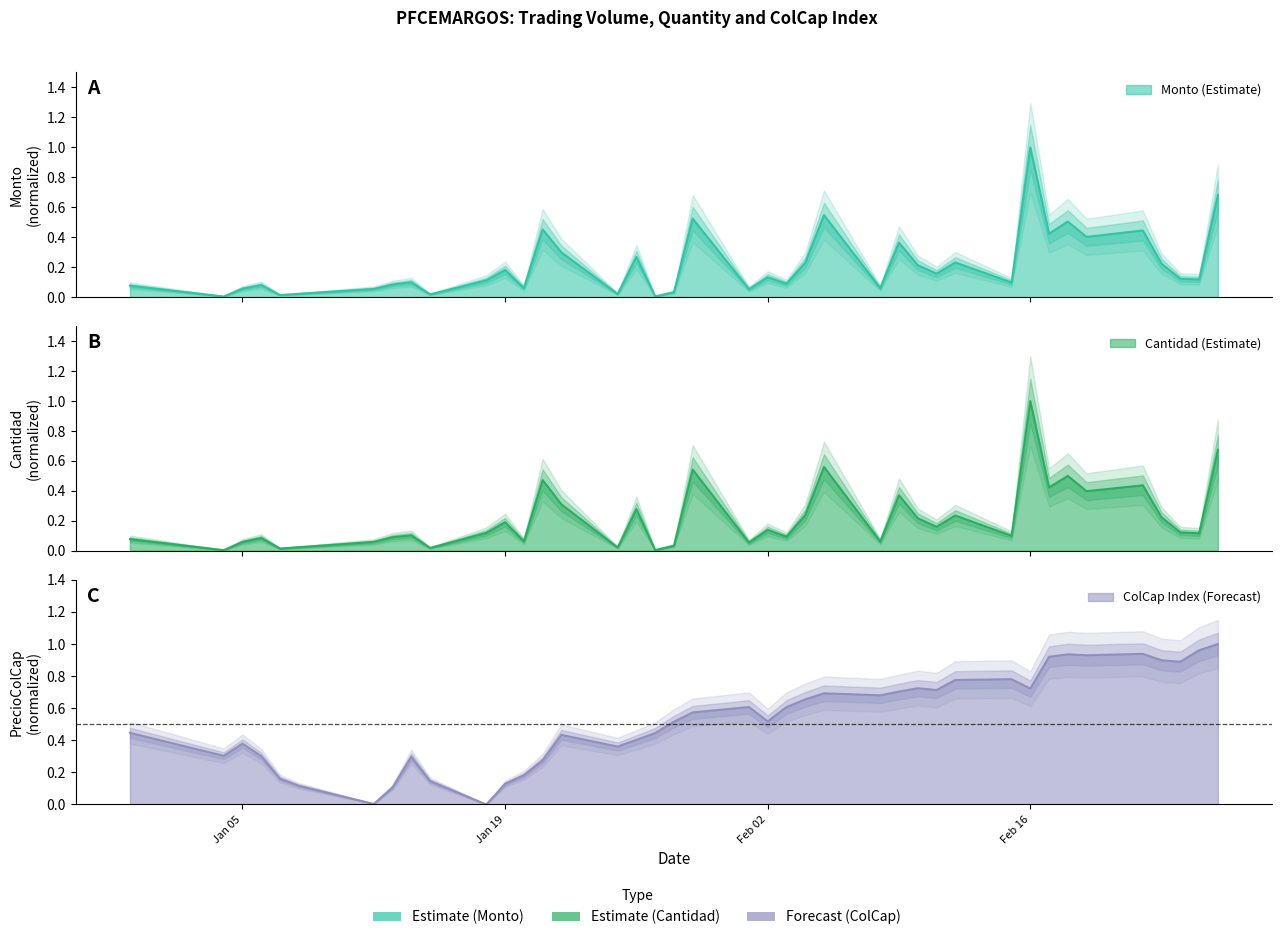

Which series has the widest spread of values?

preciocolcap